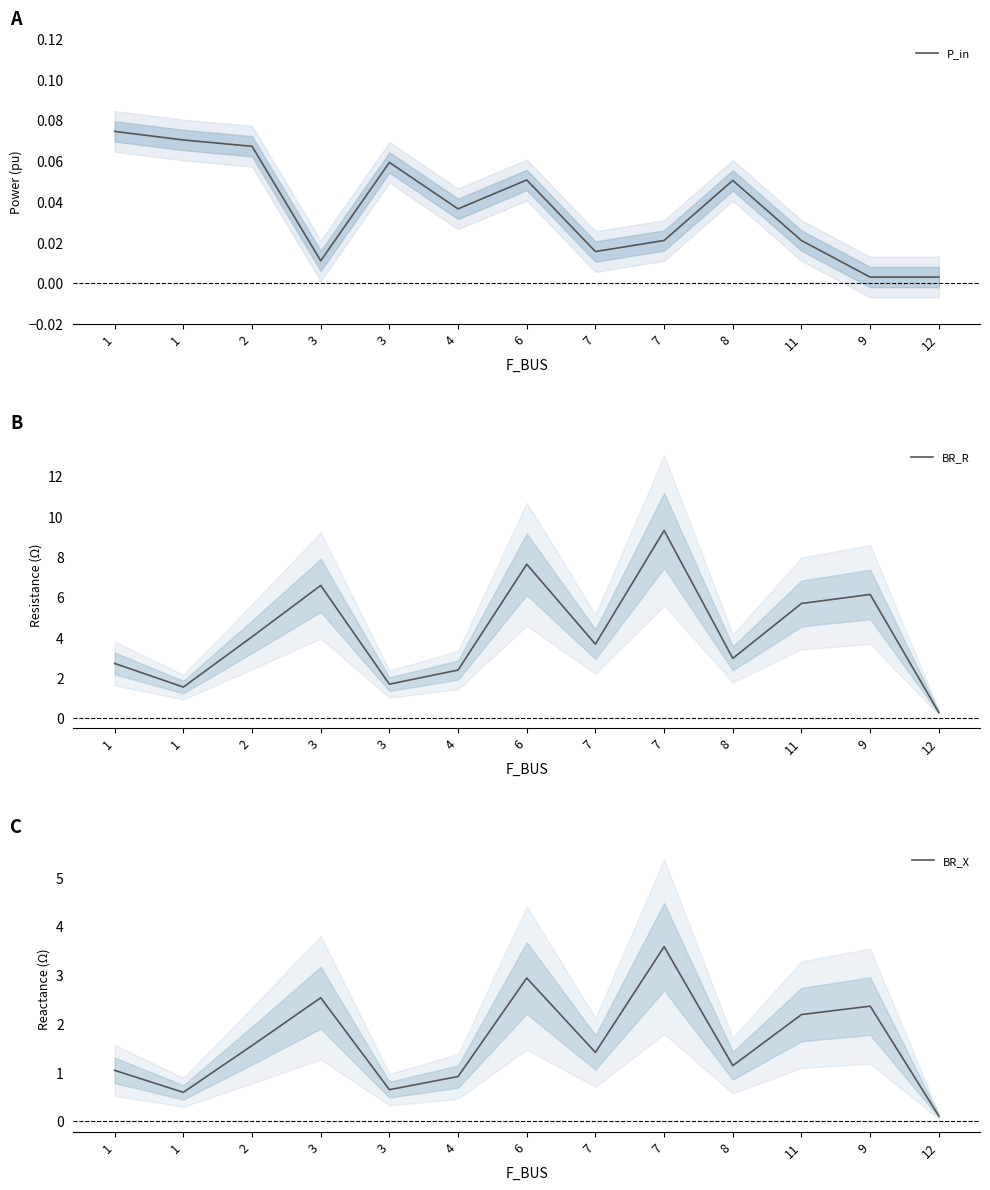

Which series changed the most between 1 and 7?

BR_R